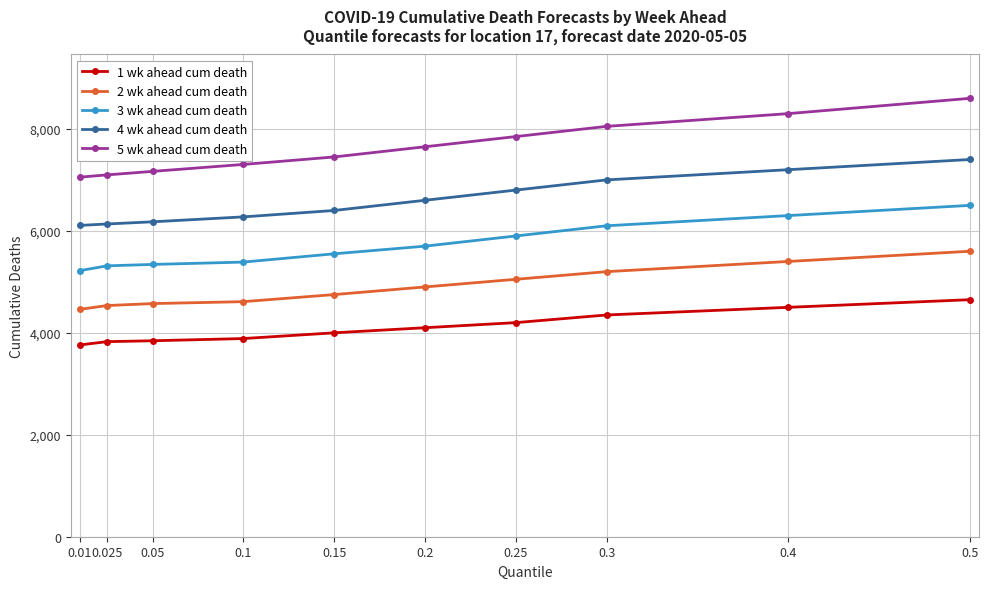

What is the average value of the 5 wk ahead cum death series?

7652.2